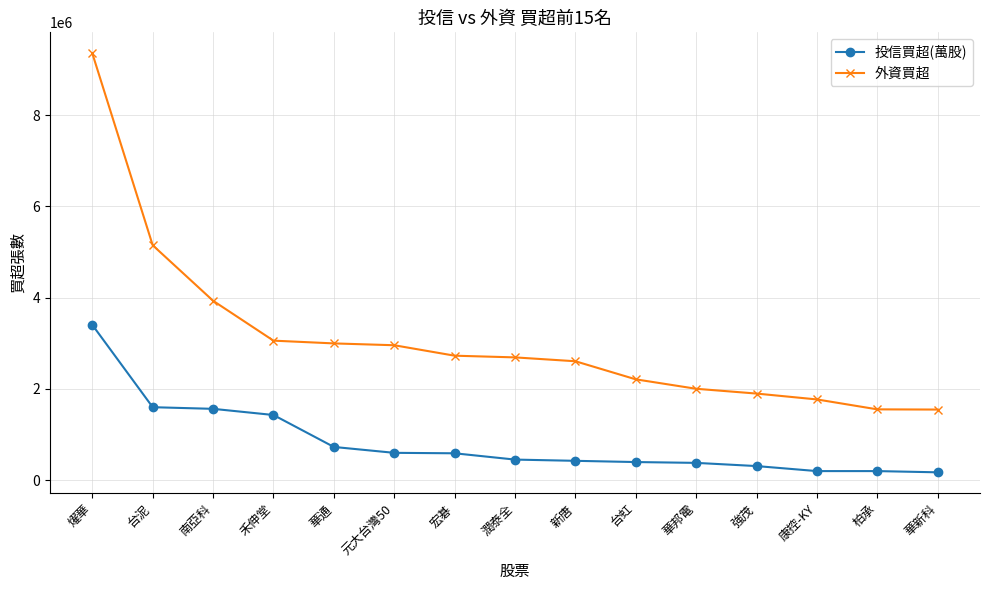

What value does the 外資買超 series have at 華邦電, to the nearest 100?

2003500